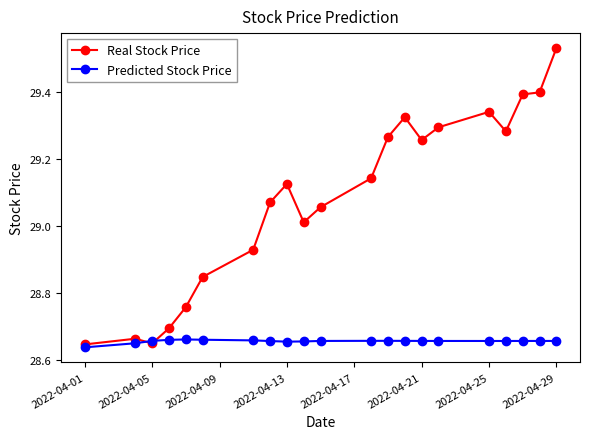

At how many categories does at least one series exceed 29?

14